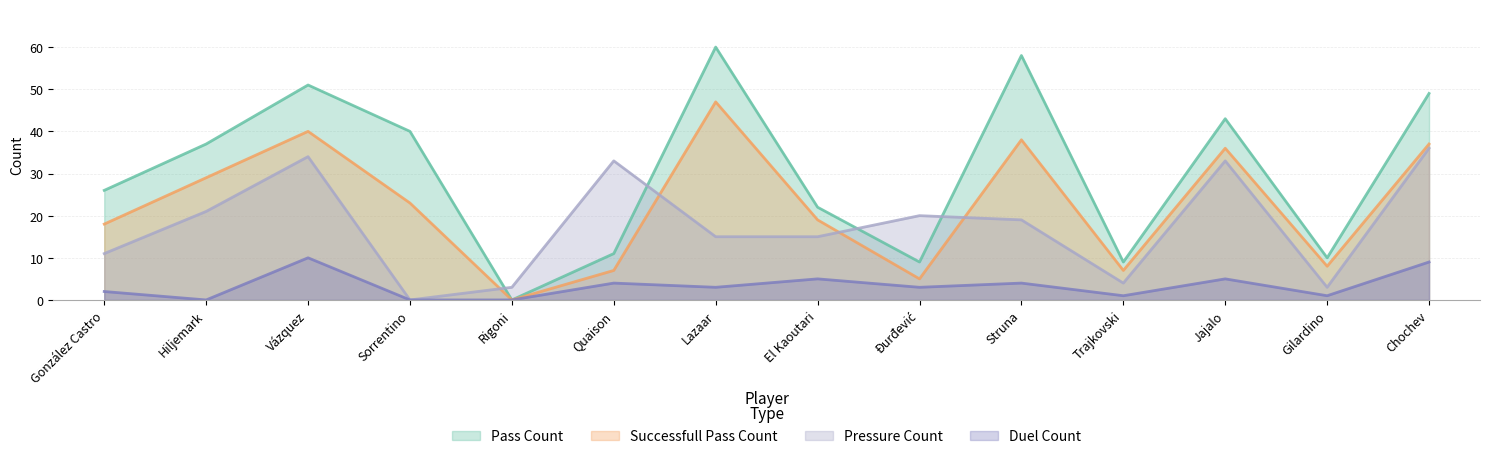

Is the value of duel_count at Sorrentino greater than the value of pass_count at Đurđević?

No